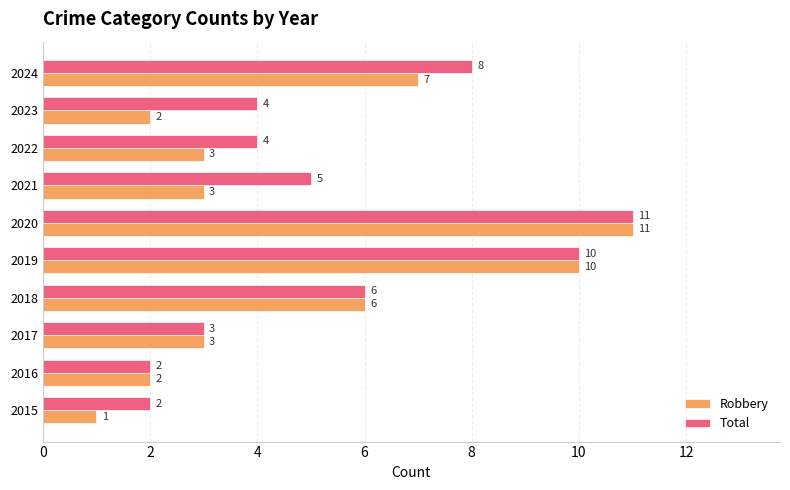

At 2021, list the series in order from smallest to largest.

Robbery, Total